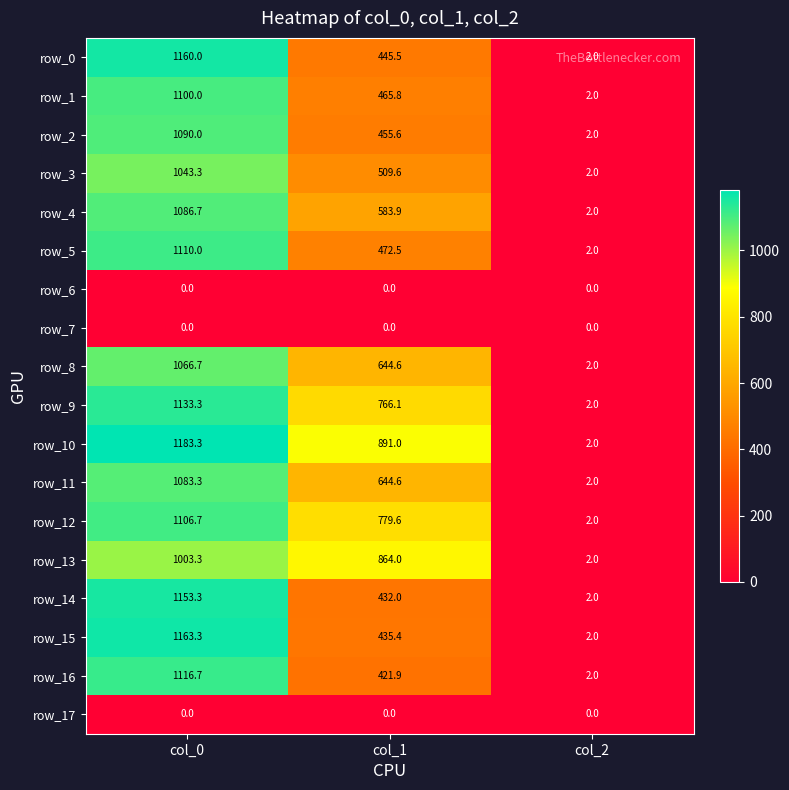

What is the minimum value for row_12?

2.0